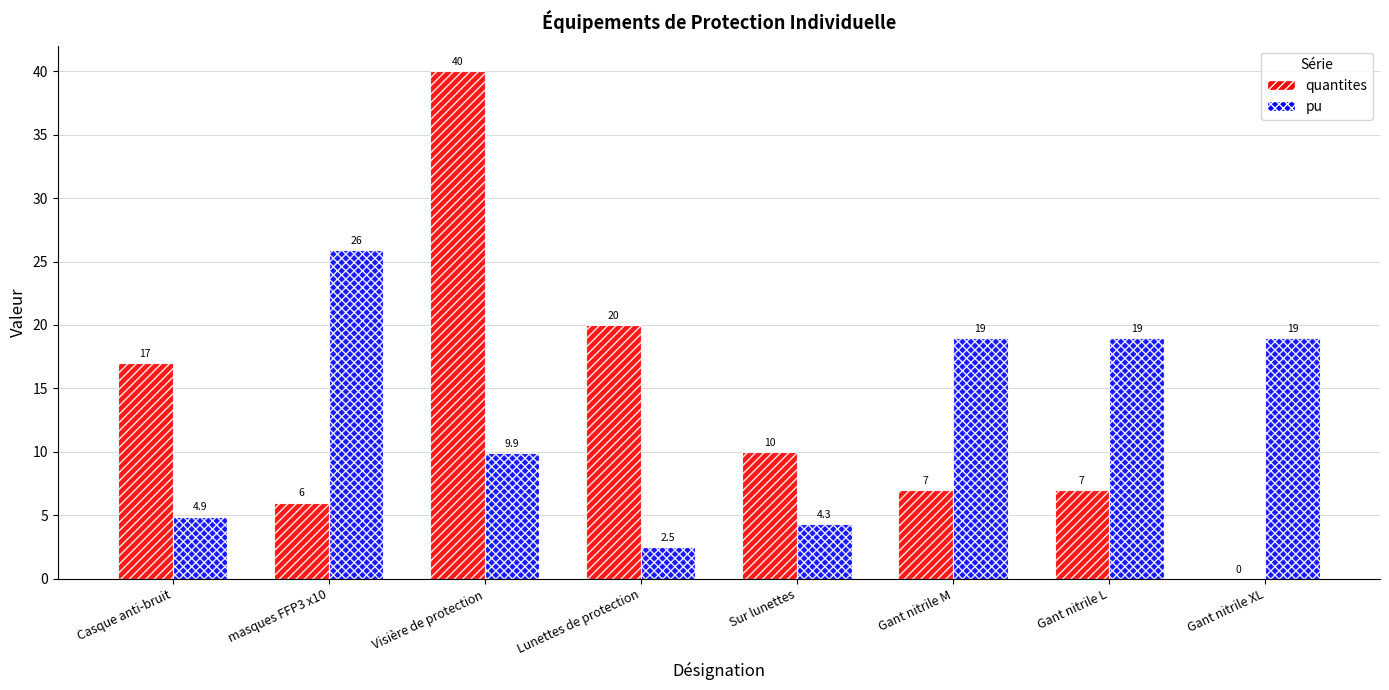

Which category has the highest value in the pu series?

masques FFP3 x10